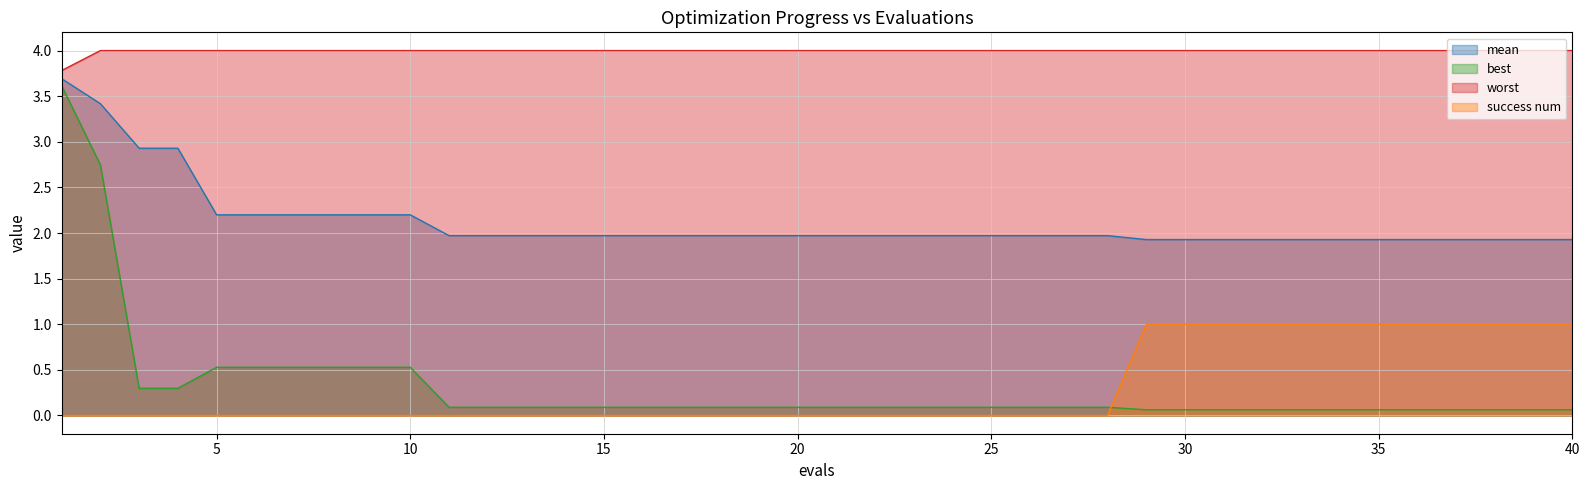

Between which two adjacent categories do success num and best first intersect?

28 and 29